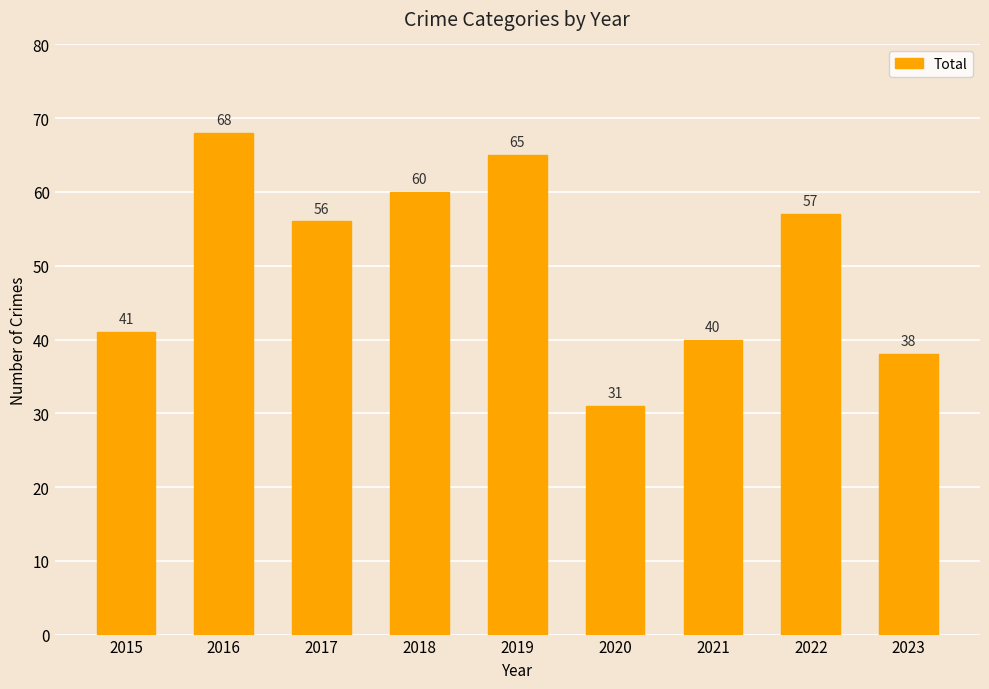

Which category has the highest value across all series?

2016